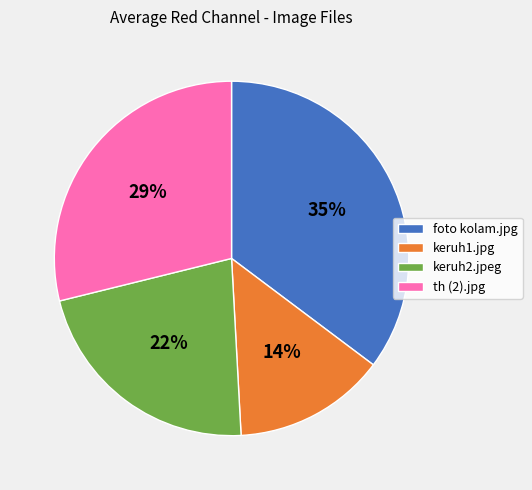

How many segments does this pie chart have?

4